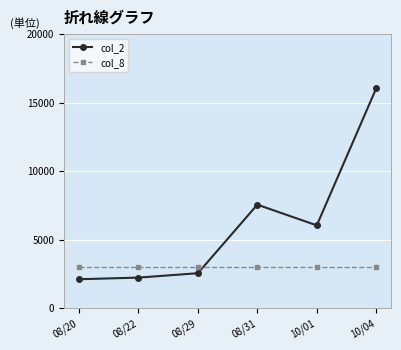

How many series are shown in this chart?

2